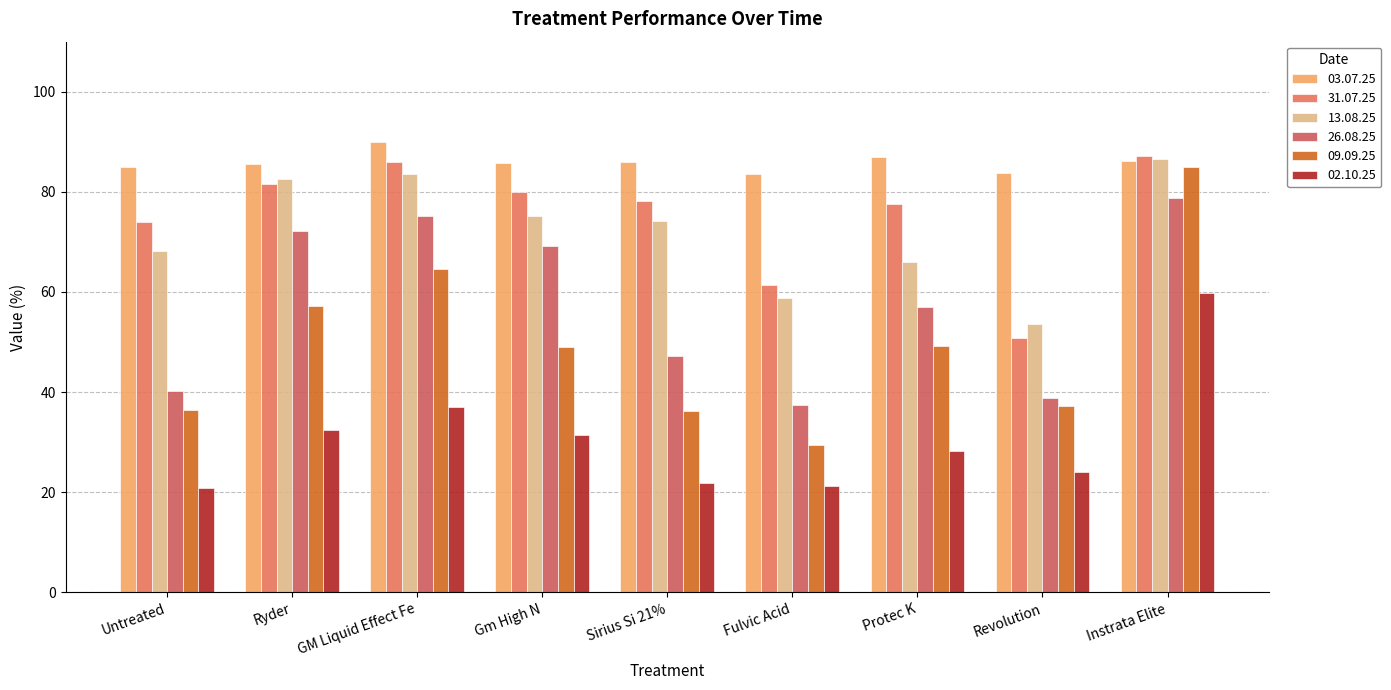

What is the average value of the 03.07.25 series?

85.9